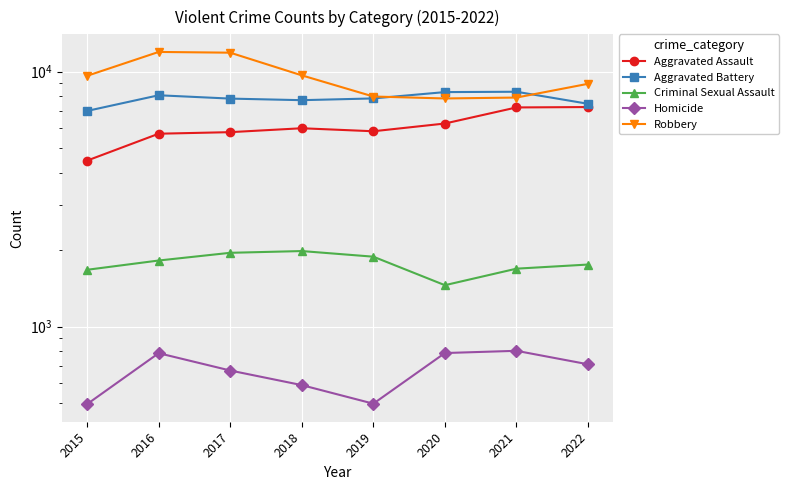

How many categories are shown in the chart?

8